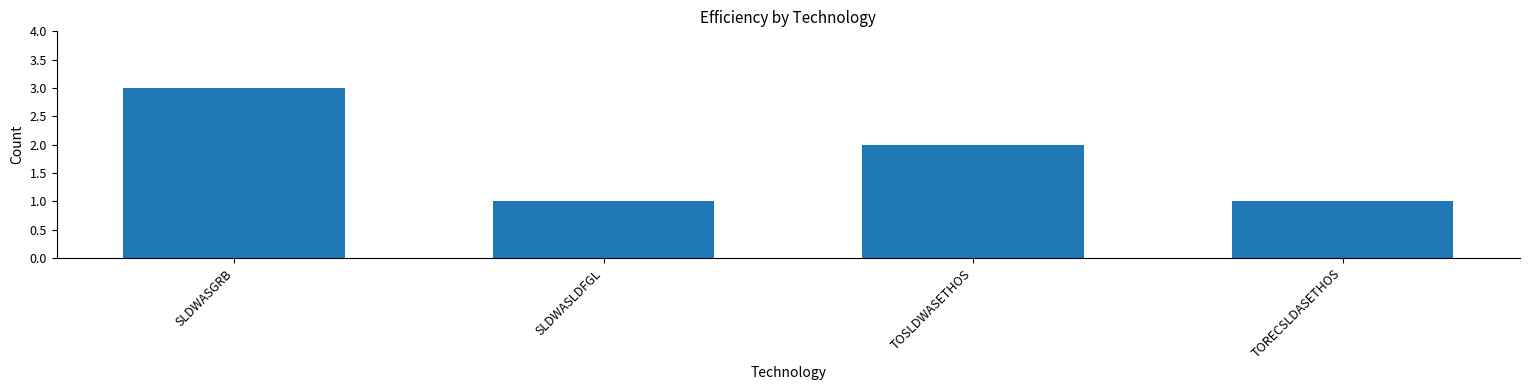

What is the average value?

2